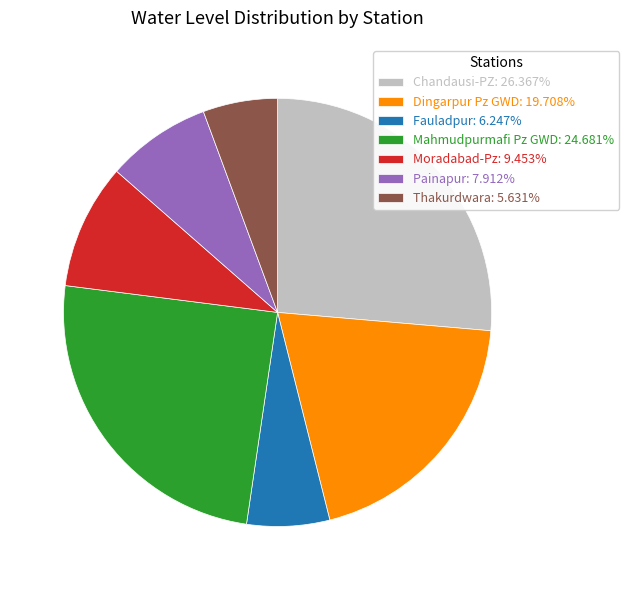

Rank the categories by value from lowest to highest.

Thakurdwara, Fauladpur, Painapur, Moradabad-Pz, Dingarpur Pz GWD, Mahmudpurmafi Pz GWD, Chandausi-PZ